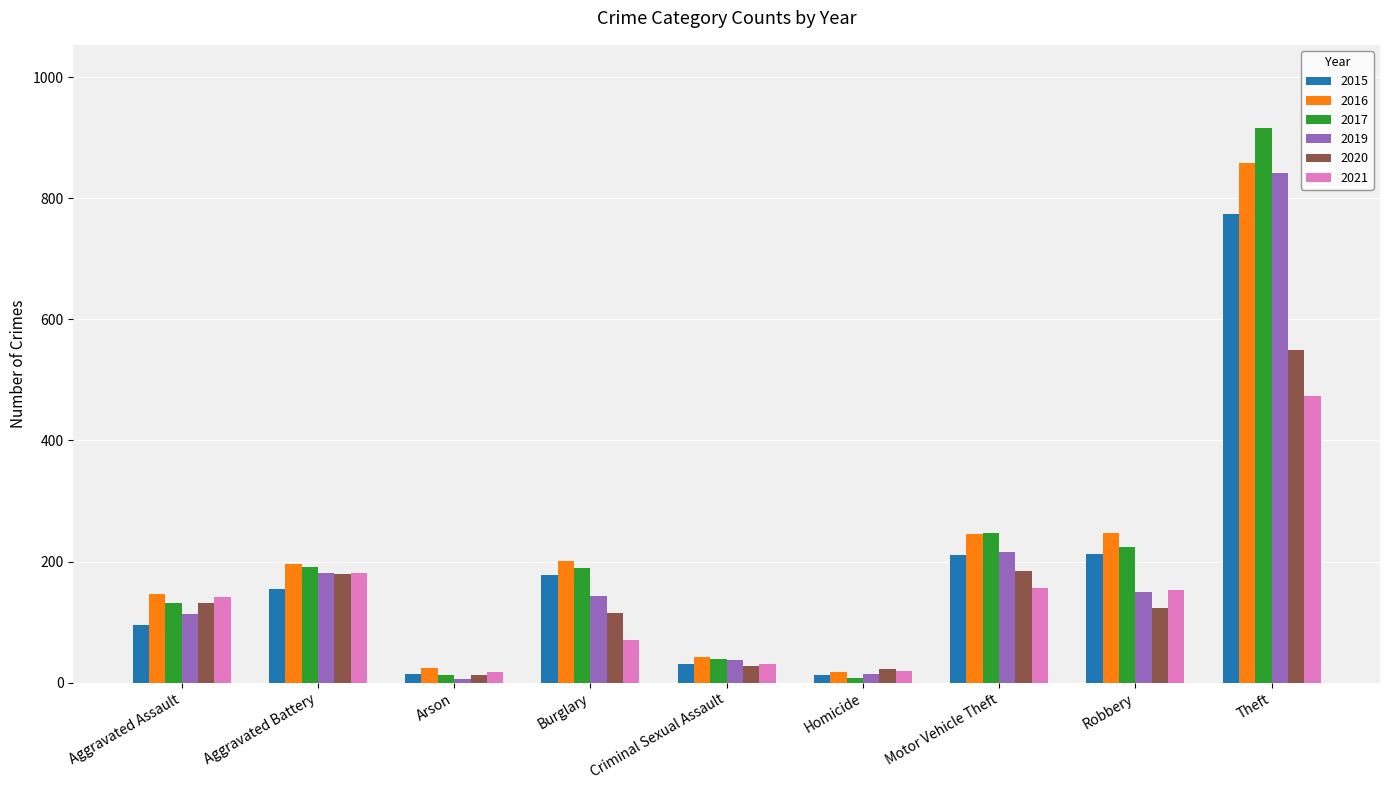

What is the average value of the 2015 series?

187